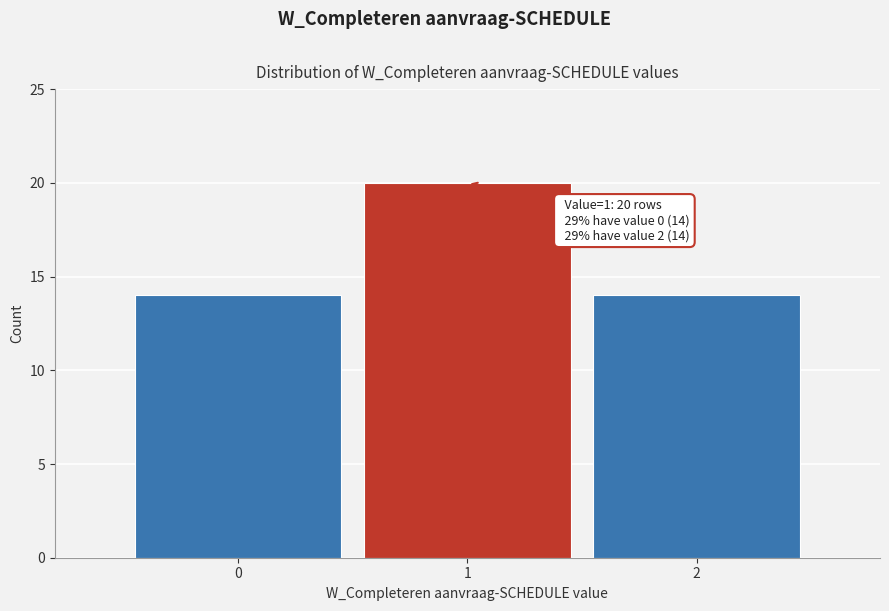

Over which range of the x-axis is the bar tallest?

0.5 to 1.5